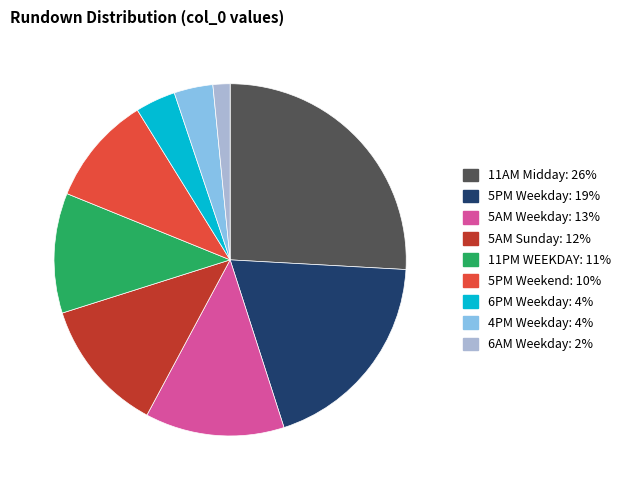

Is there any slice that represents more than half of the pie?

No